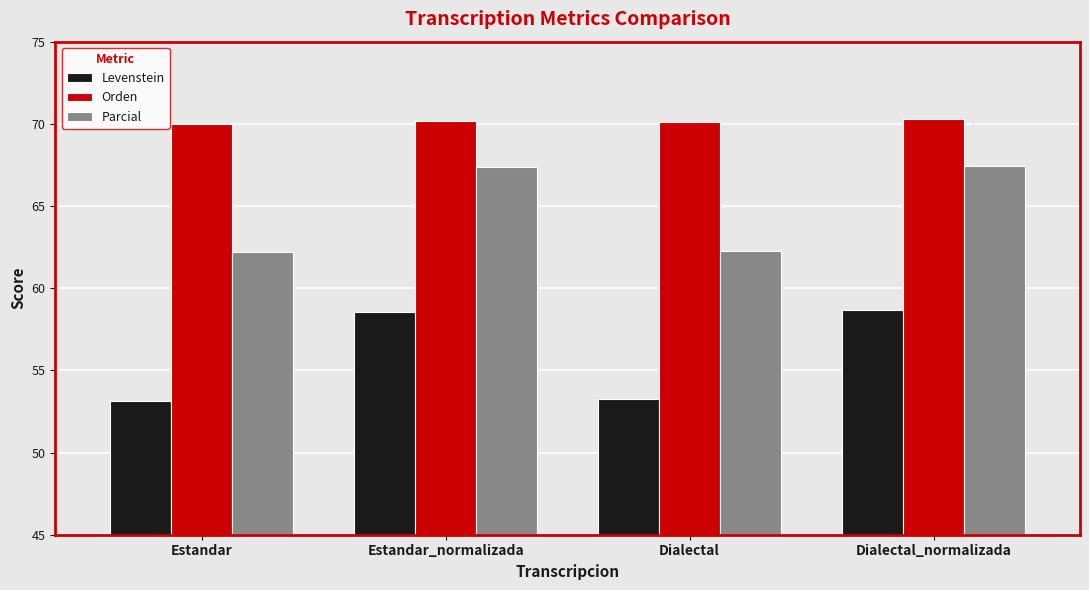

How many values in the Levenstein series exceed 58?

2